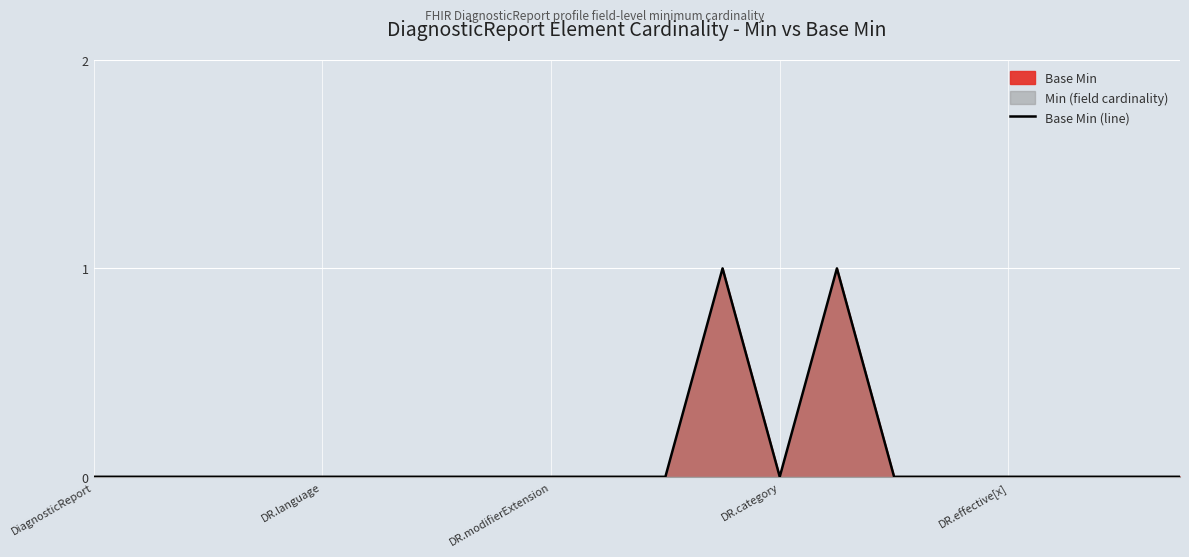

True or false: the data shows 0 at DR.category.

True